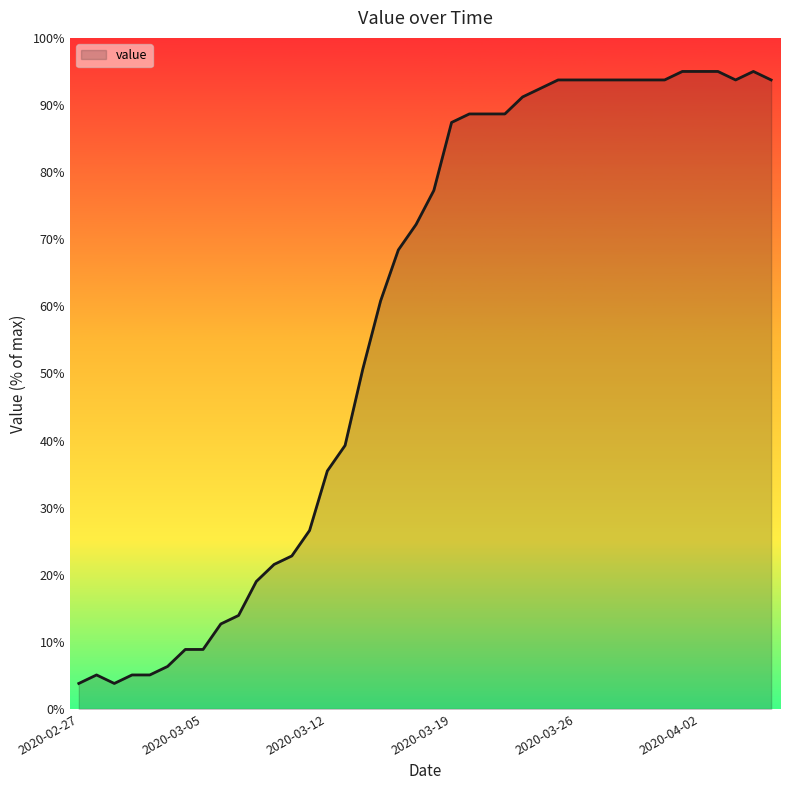

What is the maximum value shown in the chart?

95.0